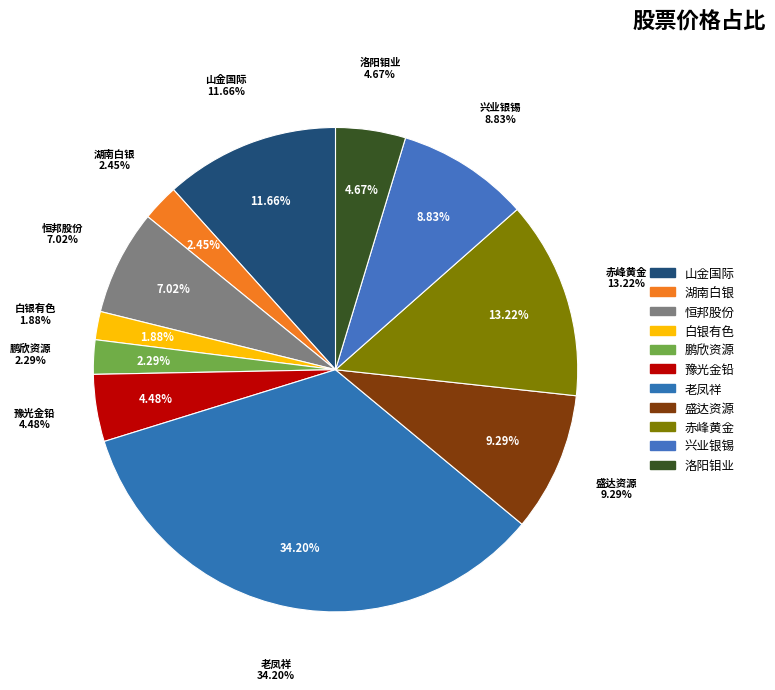

How many slices are in this pie chart?

11